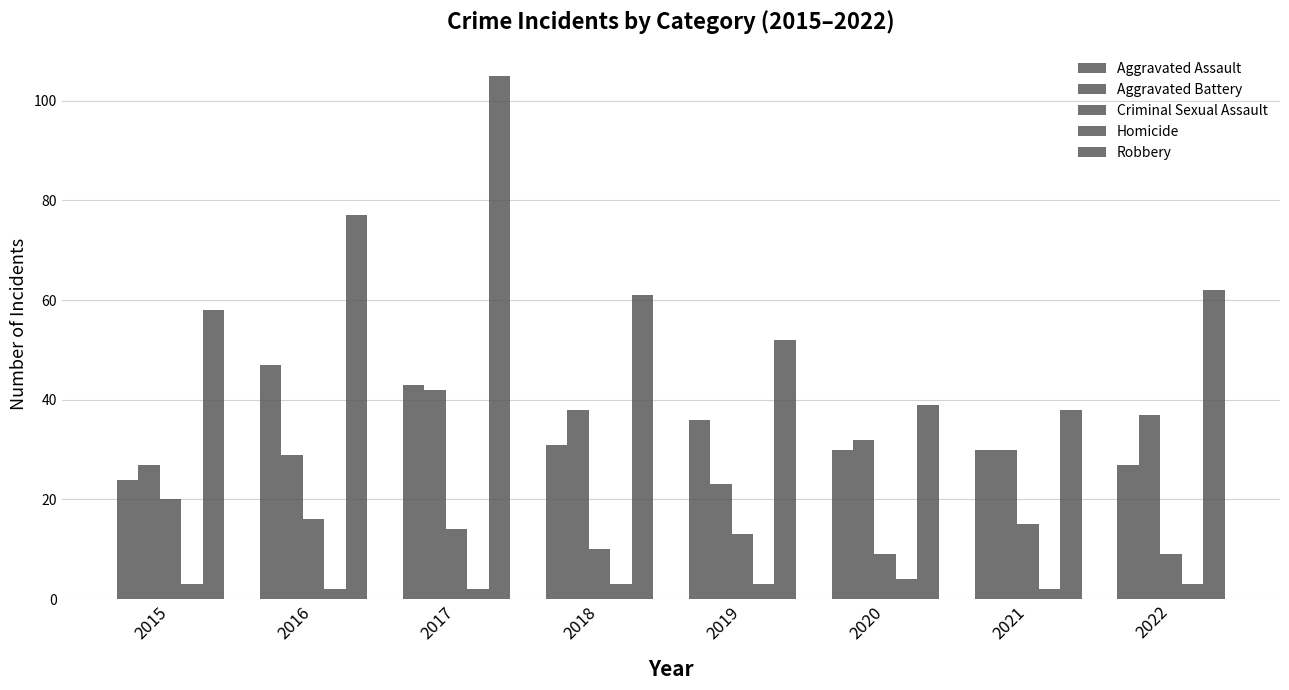

Reading left to right, what are all the values shown in this chart?

Aggravated Assault: 2015=24	2016=47	2017=43	2018=31	2019=36	2020=30	2021=30	2022=27
Aggravated Battery: 2015=27	2016=29	2017=42	2018=38	2019=23	2020=32	2021=30	2022=37
Criminal Sexual Assault: 2015=20	2016=16	2017=14	2018=10	2019=13	2020=9	2021=15	2022=9
Homicide: 2015=3	2016=2	2017=2	2018=3	2019=3	2020=4	2021=2	2022=3
Robbery: 2015=58	2016=77	2017=105	2018=61	2019=52	2020=39	2021=38	2022=62